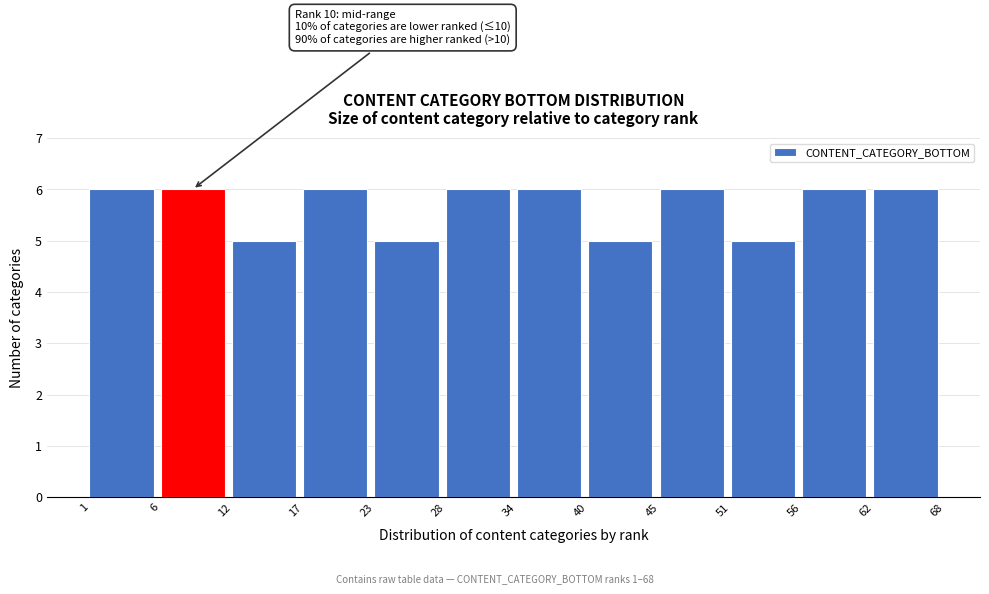

Reading right to left, extract all data points from this chart.

6	6	5	6	5	6	6	5	6	5	6	6